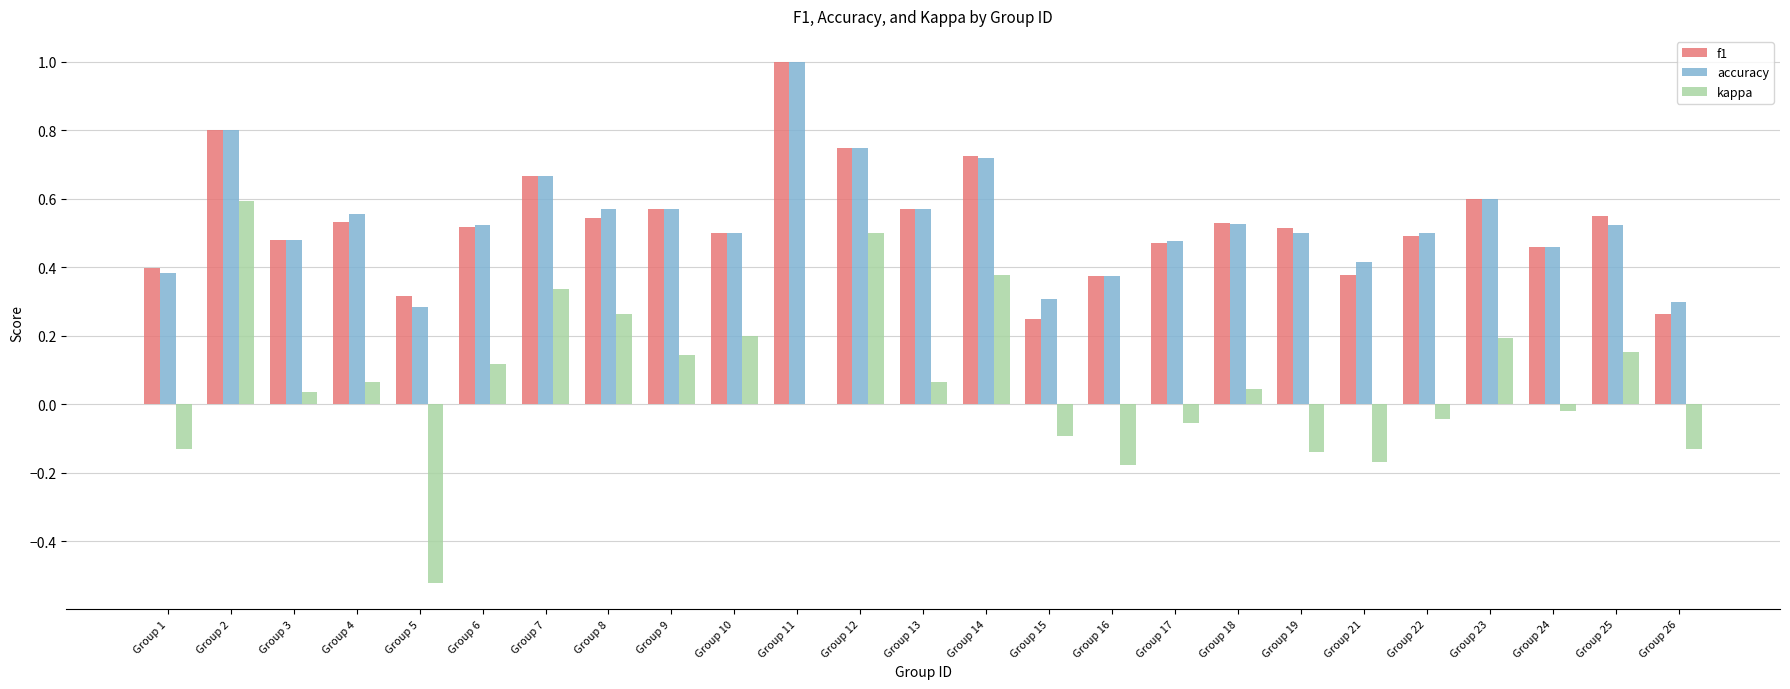

At which category does the chart reach its peak across all series?

Group 11